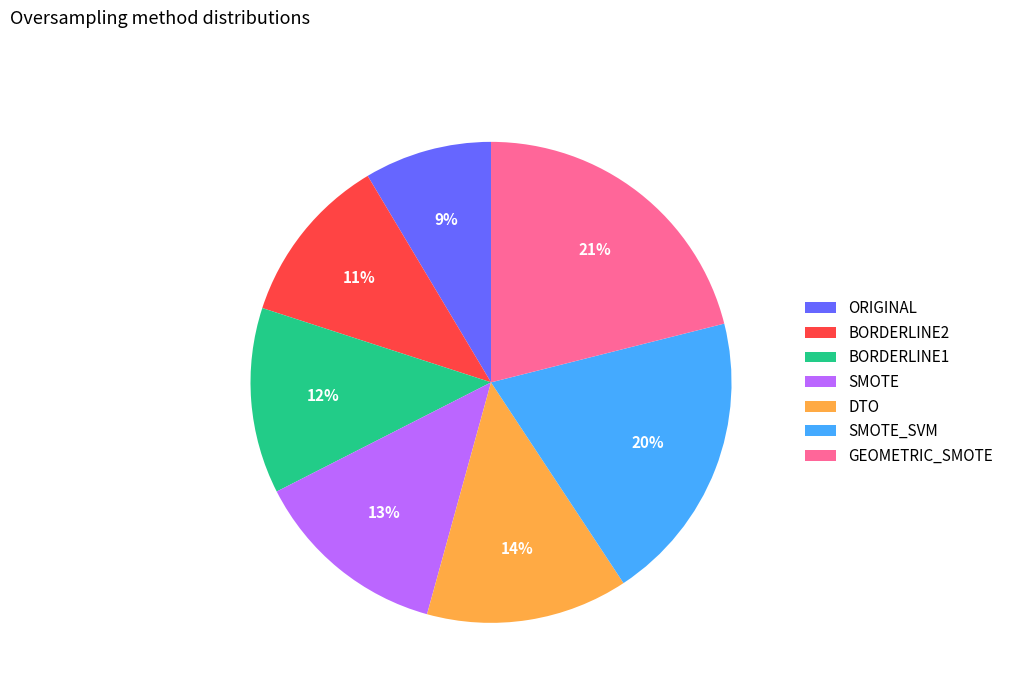

What is the smallest slice in the pie chart?

ORIGINAL